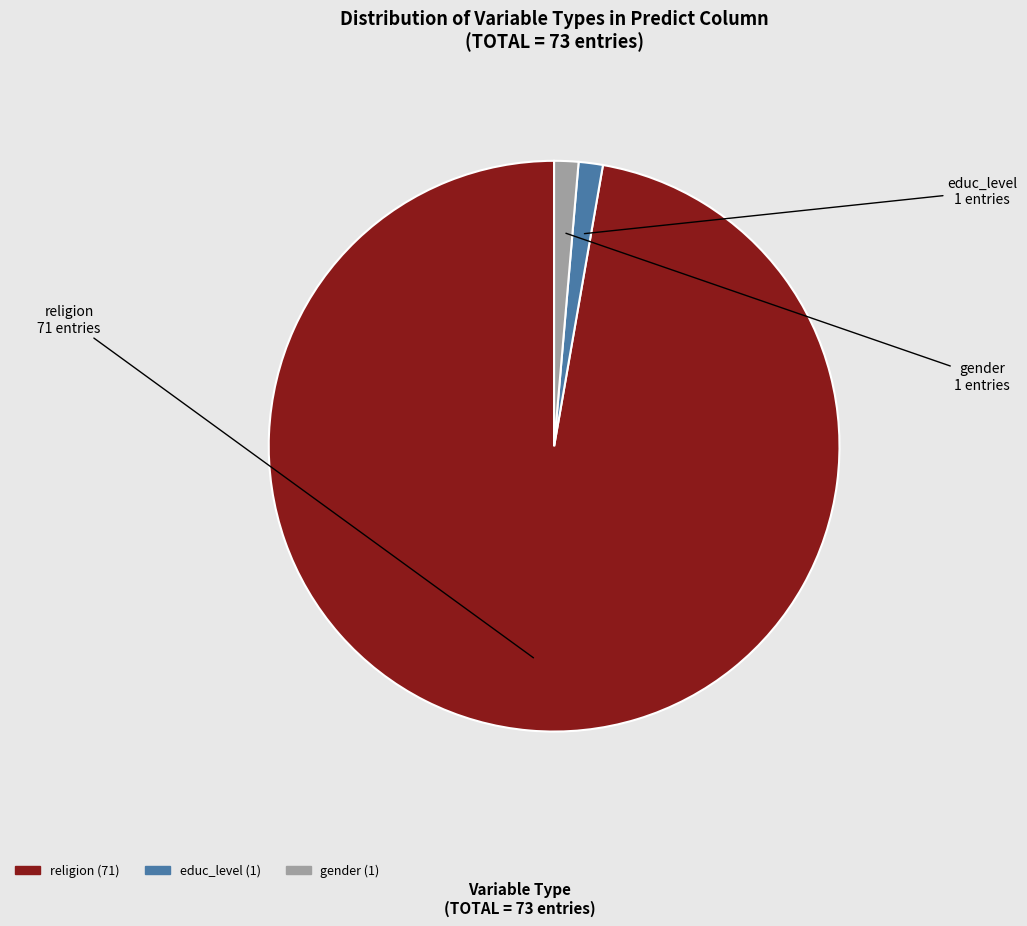

What is the ratio of the value at educ_level to the value at gender?

1.0